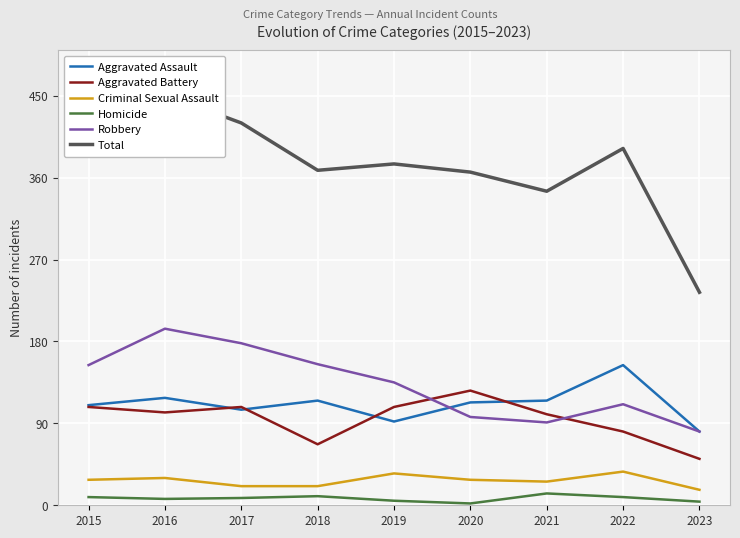

Rank the series at 2017 from highest to lowest value.

Total, Robbery, Aggravated Battery, Aggravated Assault, Criminal Sexual Assault, Homicide